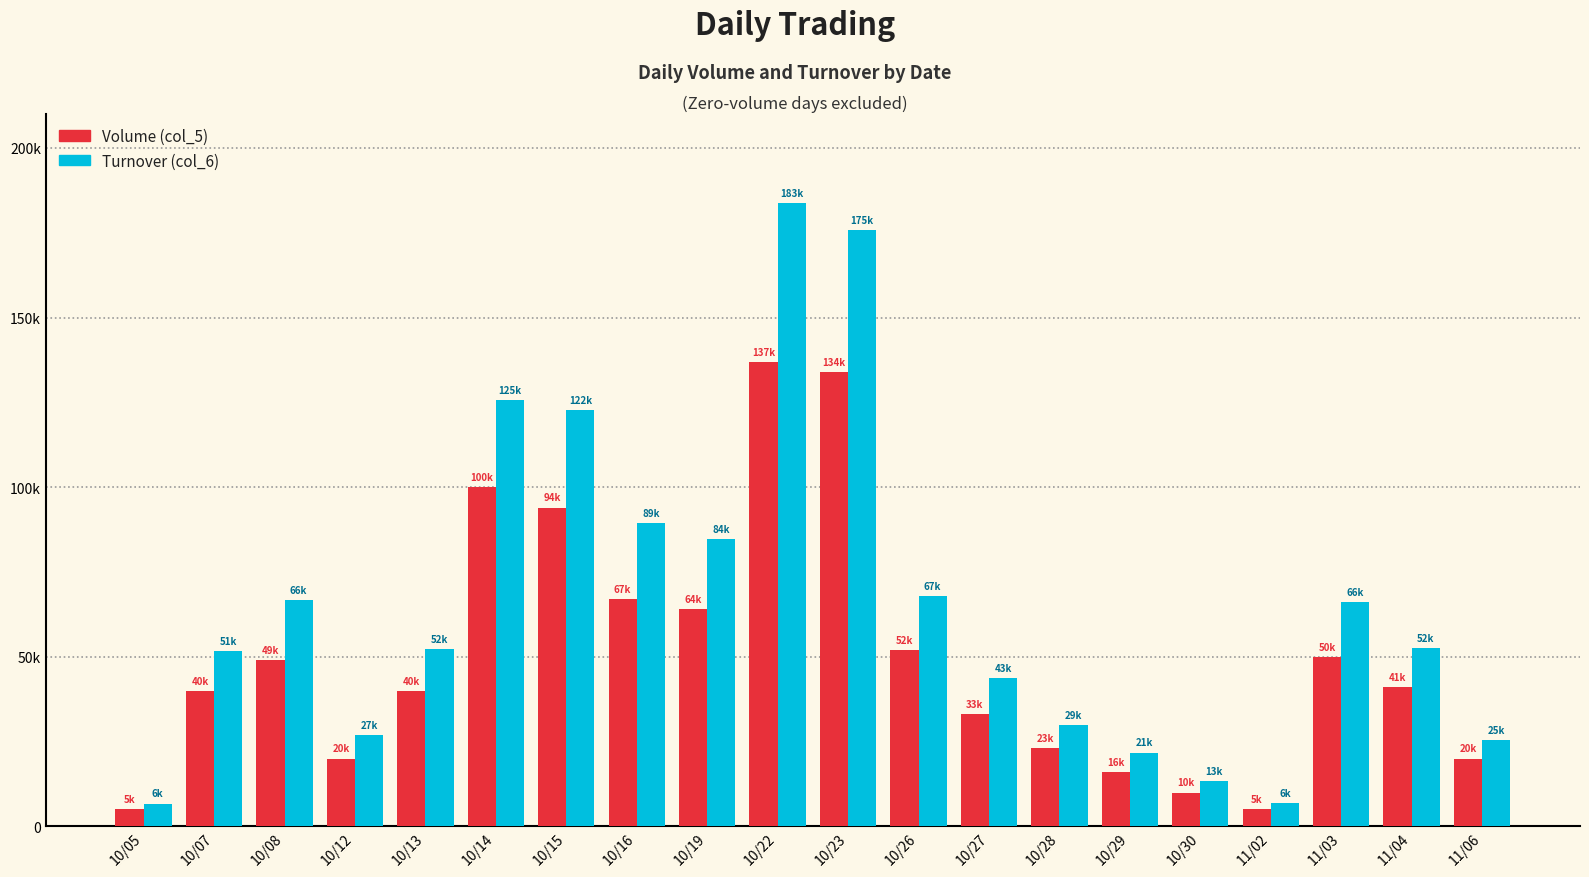

Does the chart contain stacked bars?

No